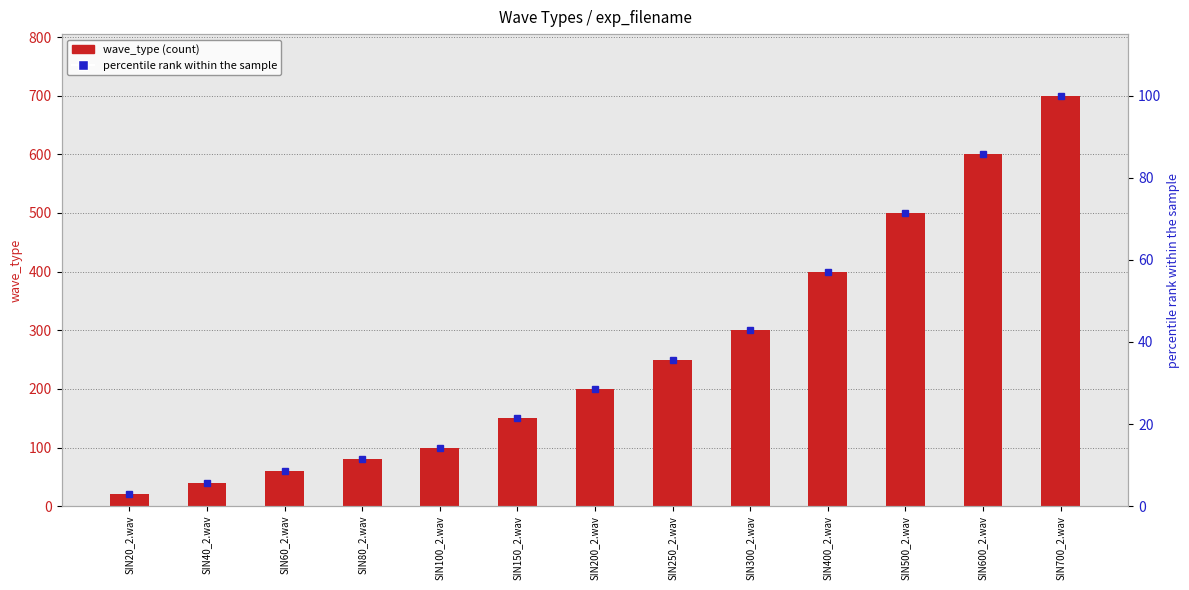

What is the label of the 10th bar from the left?

SIN400_2.wav